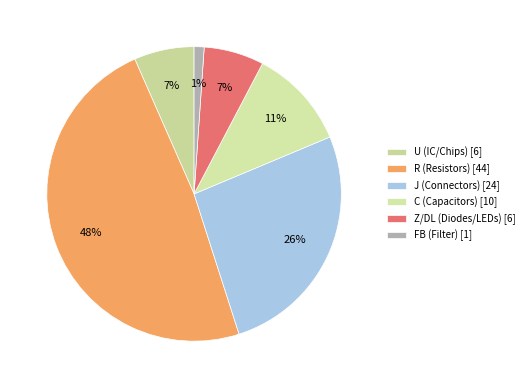

Count the number of slices in the pie.

6